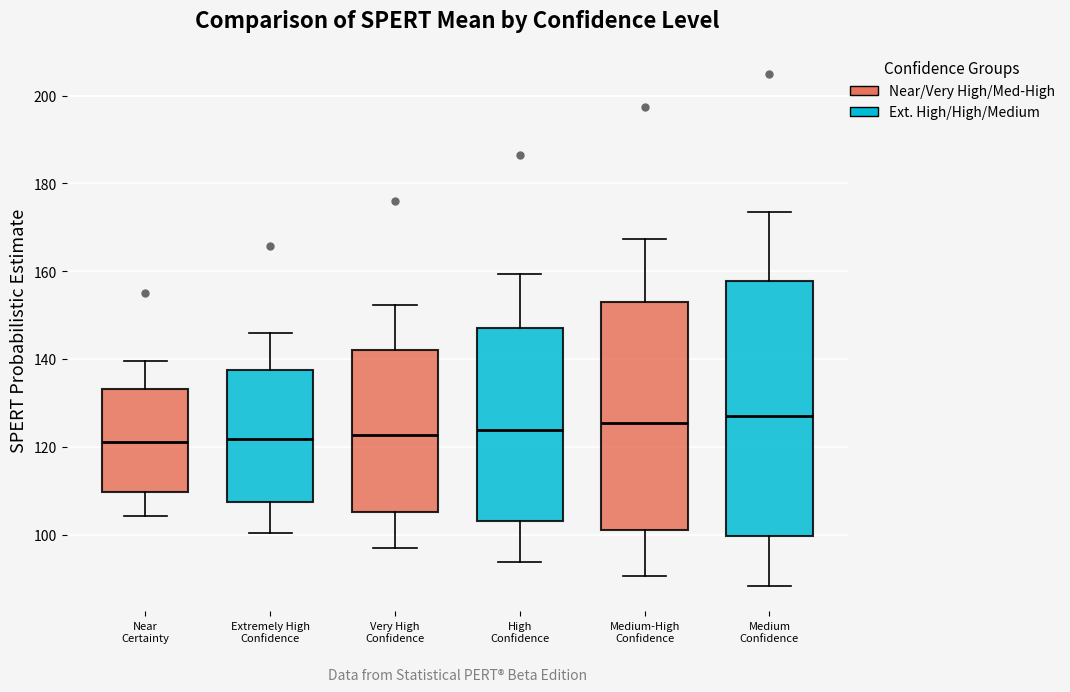

Where is the lower edge of the box for Medium-High Confidence on the y-axis? The values are not printed on the chart, so give them approximately, as read against the axis.

102